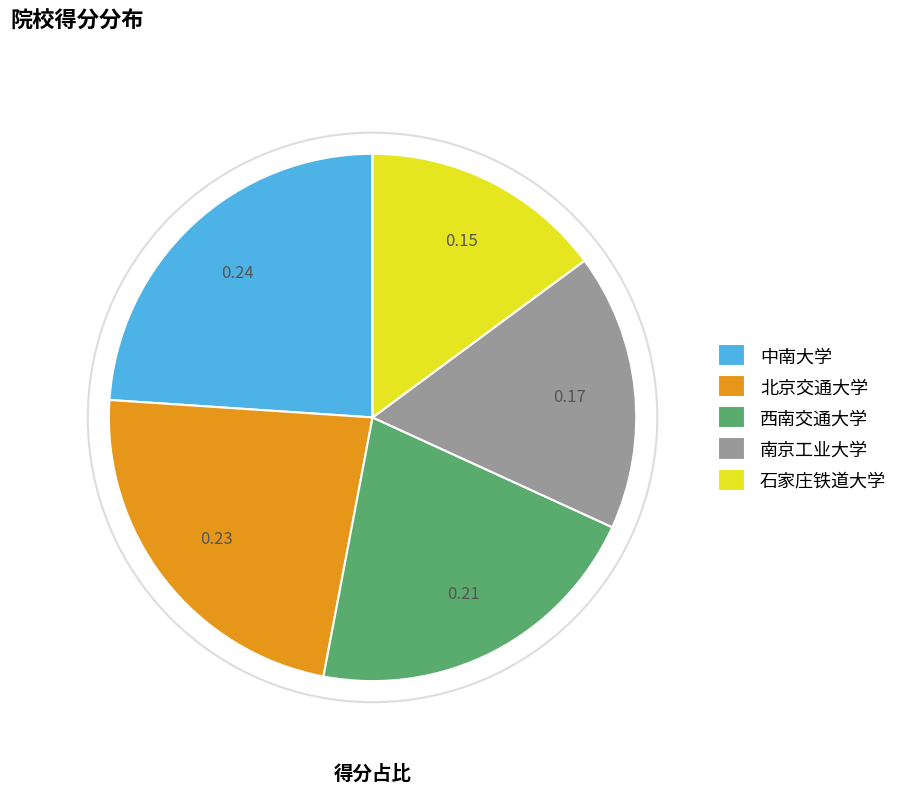

Rank the categories by value from highest to lowest.

中南大学, 北京交通大学, 西南交通大学, 南京工业大学, 石家庄铁道大学